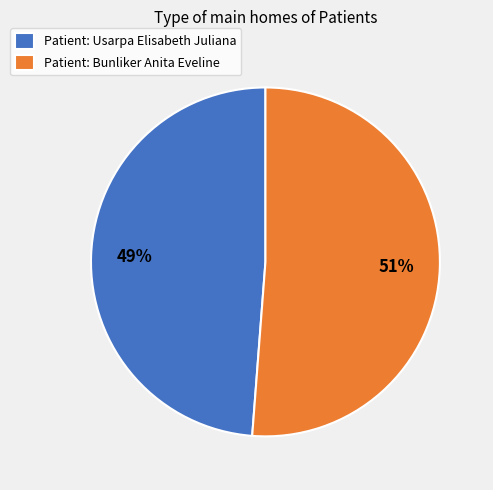

Is it true that Patient: Bunliker Anita Eveline is 66% of the pie?

False